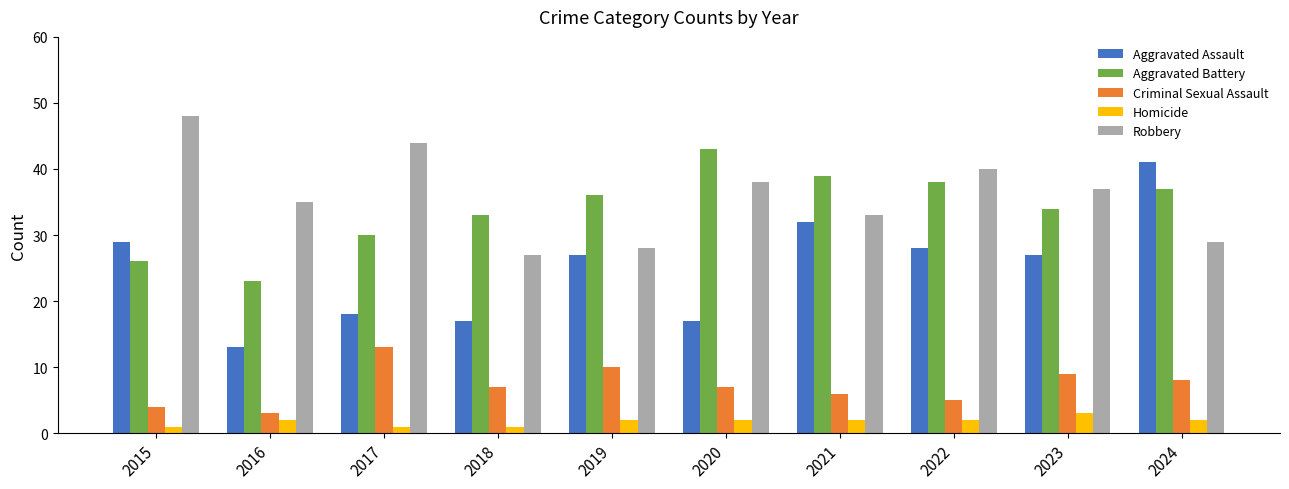

At which label does Aggravated Assault reach its minimum?

2016